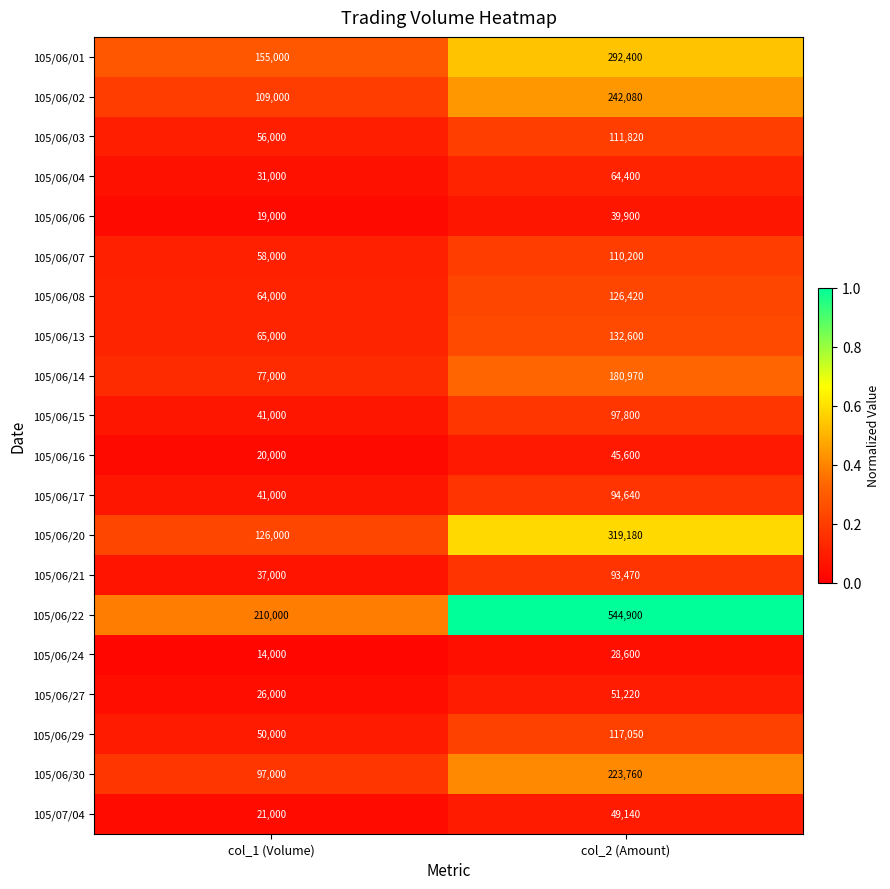

Rank the series by their maximum value, from highest to lowest.

105/06/22, 105/06/20, 105/06/01, 105/06/02, 105/06/30, 105/06/14, 105/06/13, 105/06/08, 105/06/29, 105/06/03, 105/06/07, 105/06/15, 105/06/17, 105/06/21, 105/06/04, 105/06/27, 105/07/04, 105/06/16, 105/06/06, 105/06/24